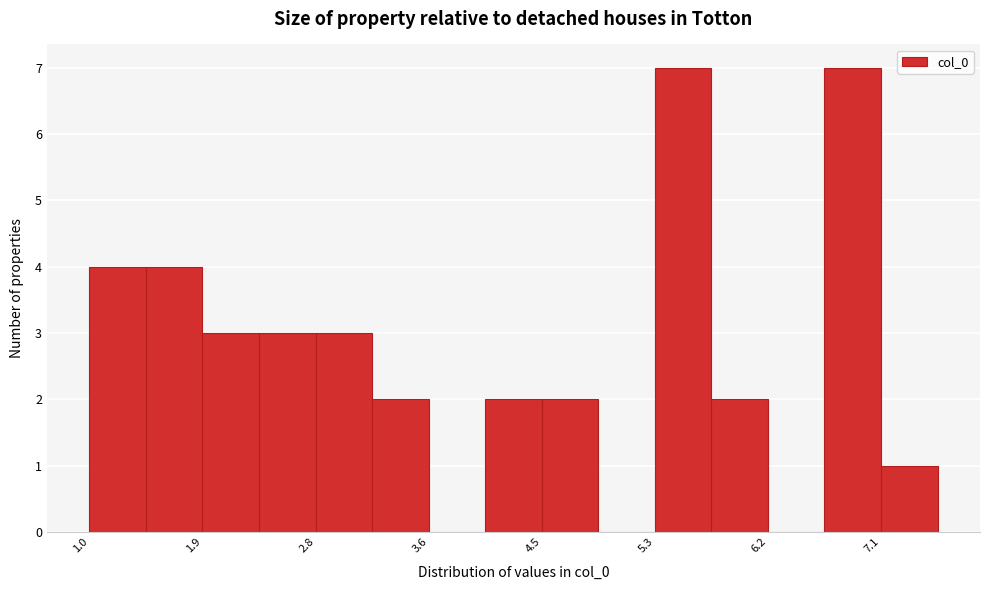

Reading left to right, transcribe this chart: for each bar, give the range it covers on the x-axis and its height. Neither the bar edges nor the heights are printed on the chart, so give them approximately, as read against the axes.

1.0 to 1.5: 4
1.5 to 1.9: 4
1.9 to 2.3: 3
2.3 to 2.8: 3
2.8 to 3.2: 3
3.2 to 3.6: 2
3.6 to 4.0: 0
4.0 to 4.5: 2
4.5 to 4.9: 2
4.9 to 5.3: 0
5.3 to 5.8: 7
5.8 to 6.2: 2
6.2 to 6.6: 0
6.6 to 7.1: 7
7.1 to 7.5: 1